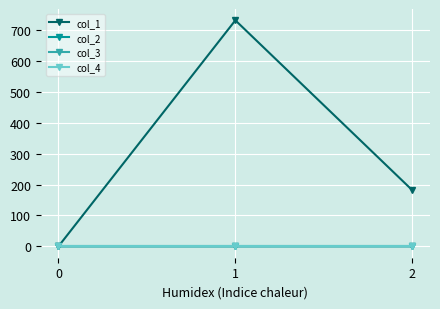

Does the chart have visible grid lines?

Yes